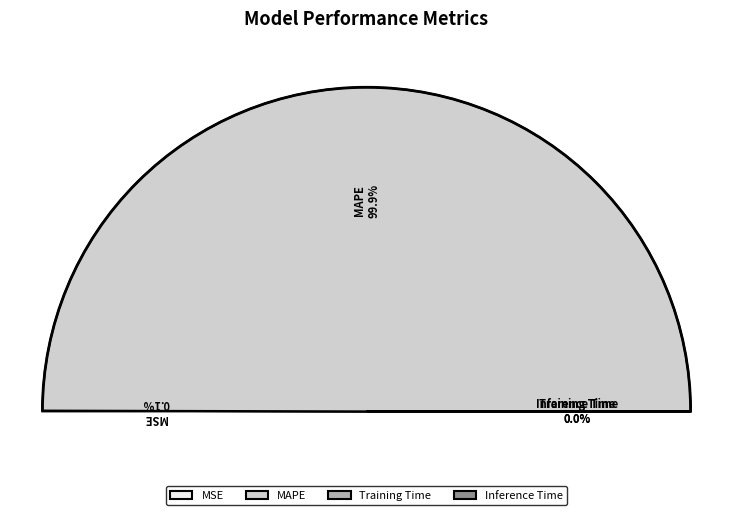

Combined, do Training Time and Inference Time account for over 50%?

No